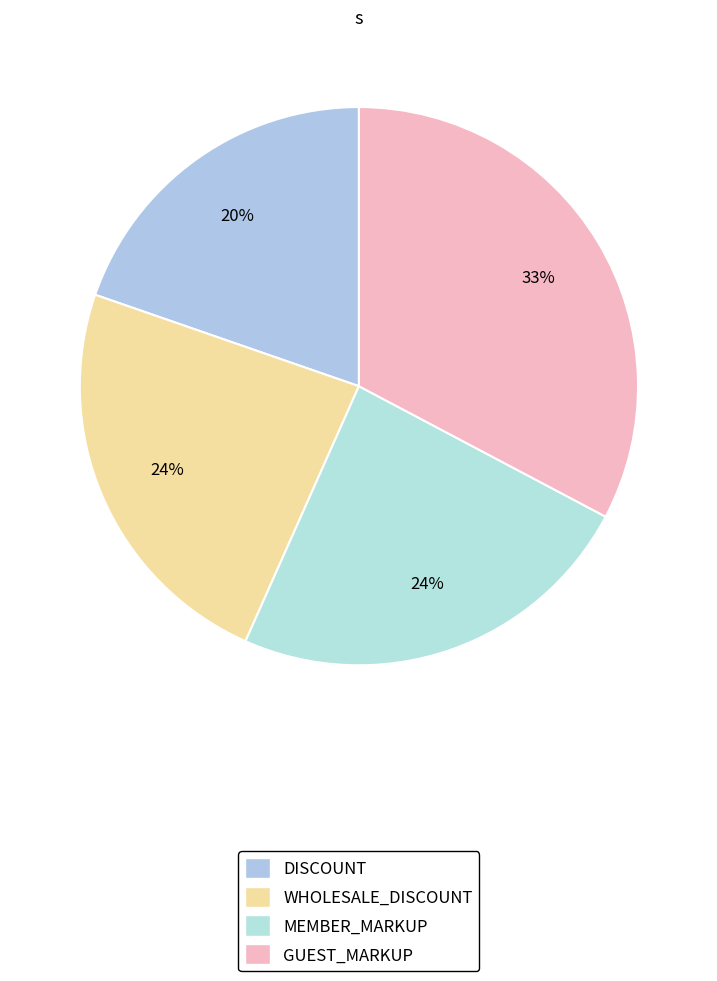

What is the change in value from DISCOUNT to WHOLESALE_DISCOUNT?

+0.1